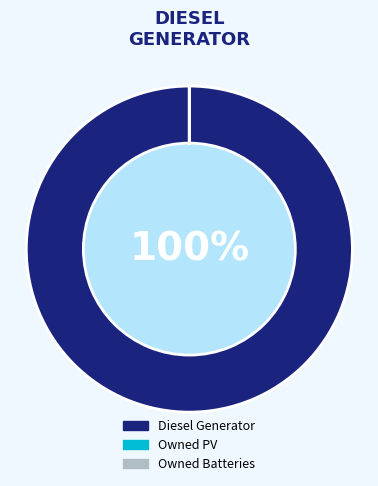

Which slice is the largest?

Diesel Generator